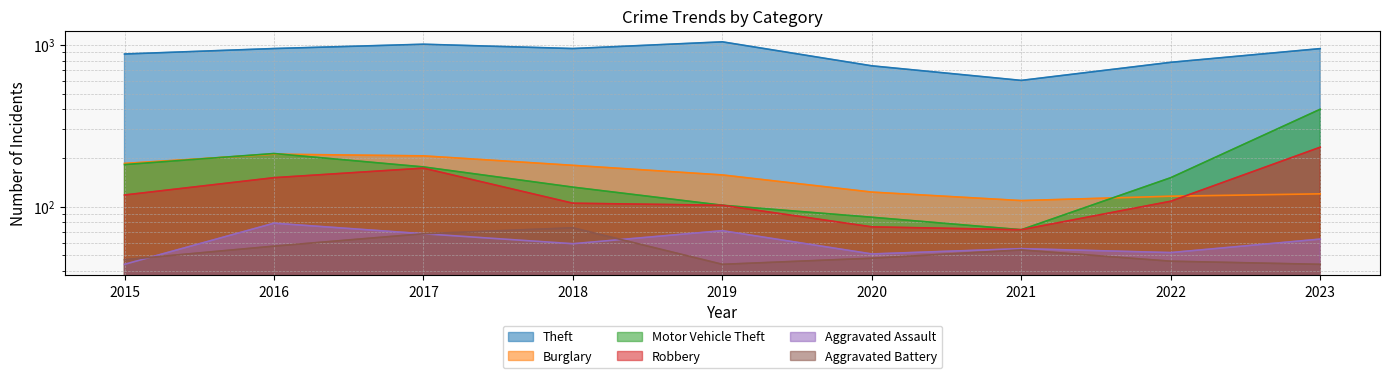

At how many categories does at least one series exceed 700?

8